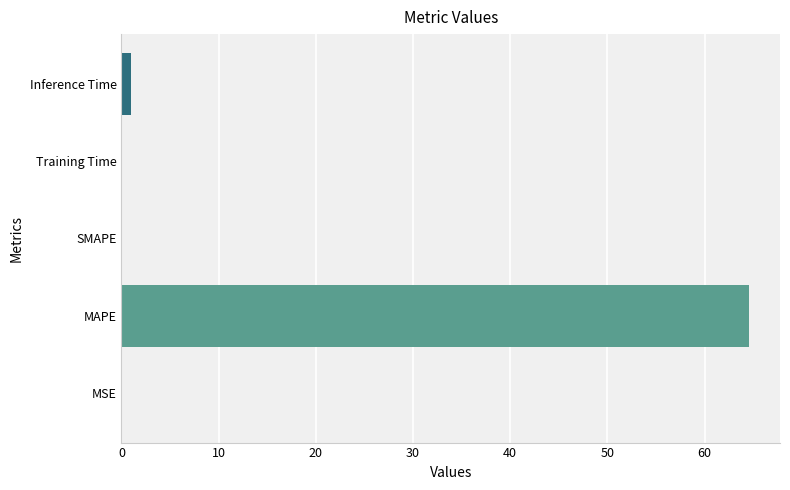

Is it true that the value at SMAPE is 20.9?

False